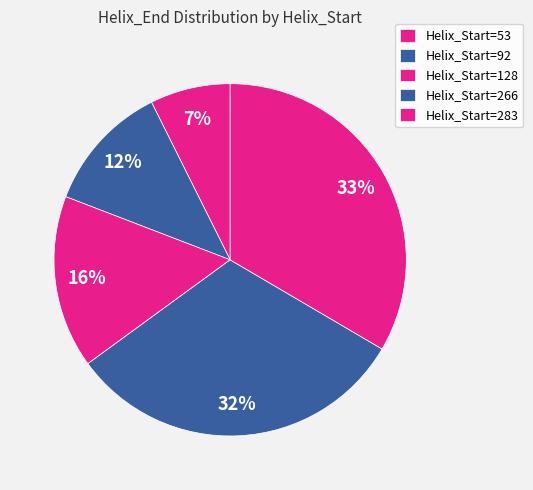

Count the number of slices in the pie.

5